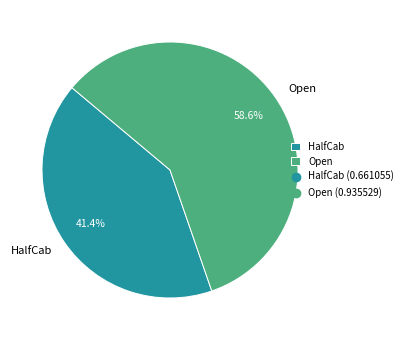

The HalfCab slice represents 49% of the pie. True or false?

False